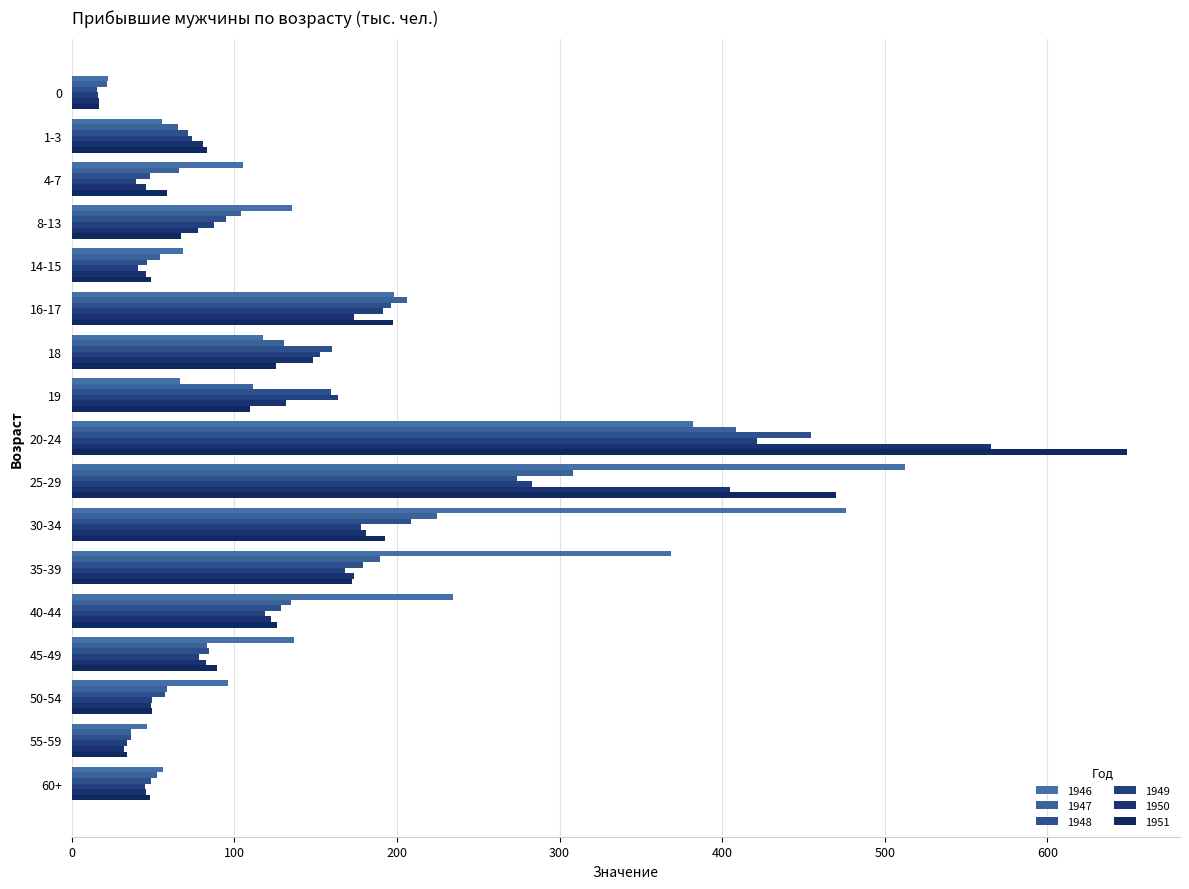

Where is 1948 nearest to the value 235?

30-34